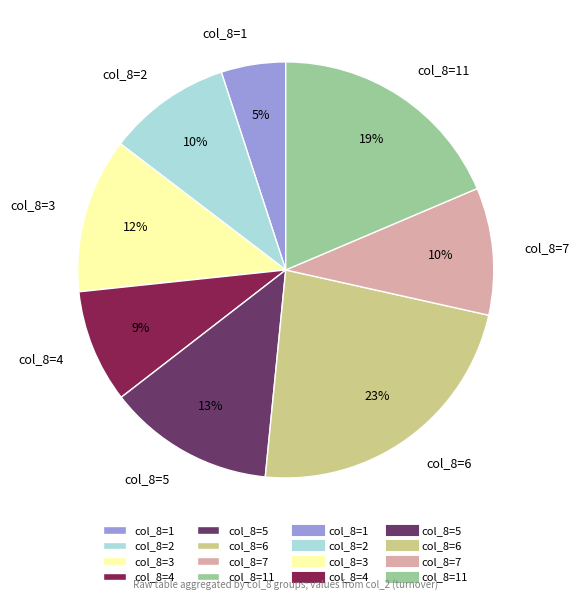

Combined, do col_8=1 and col_8=11 account for over 50%?

No